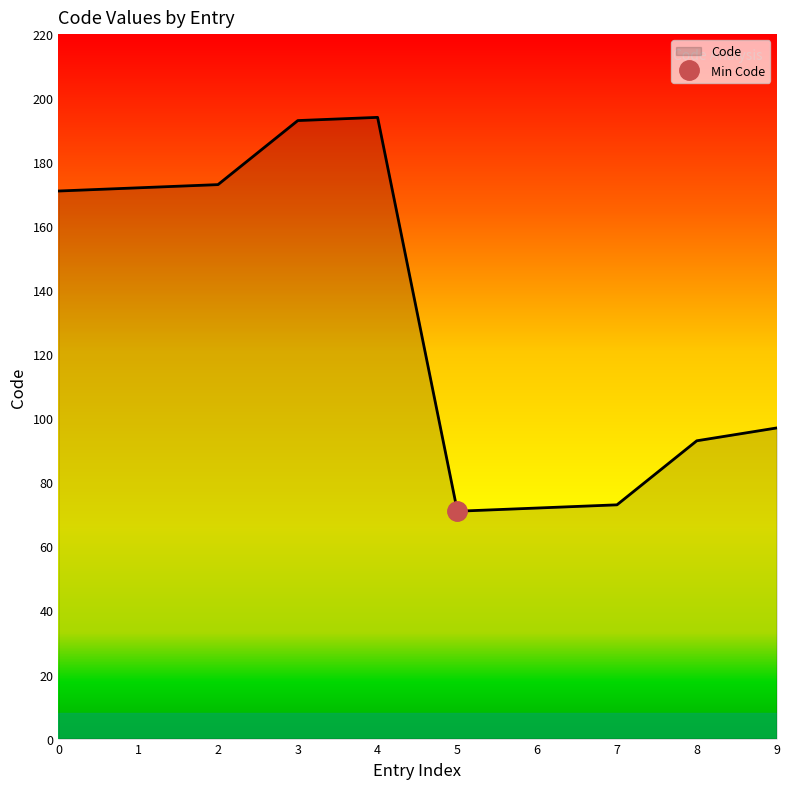

True or false: Code has a value of 171 at 0.

True